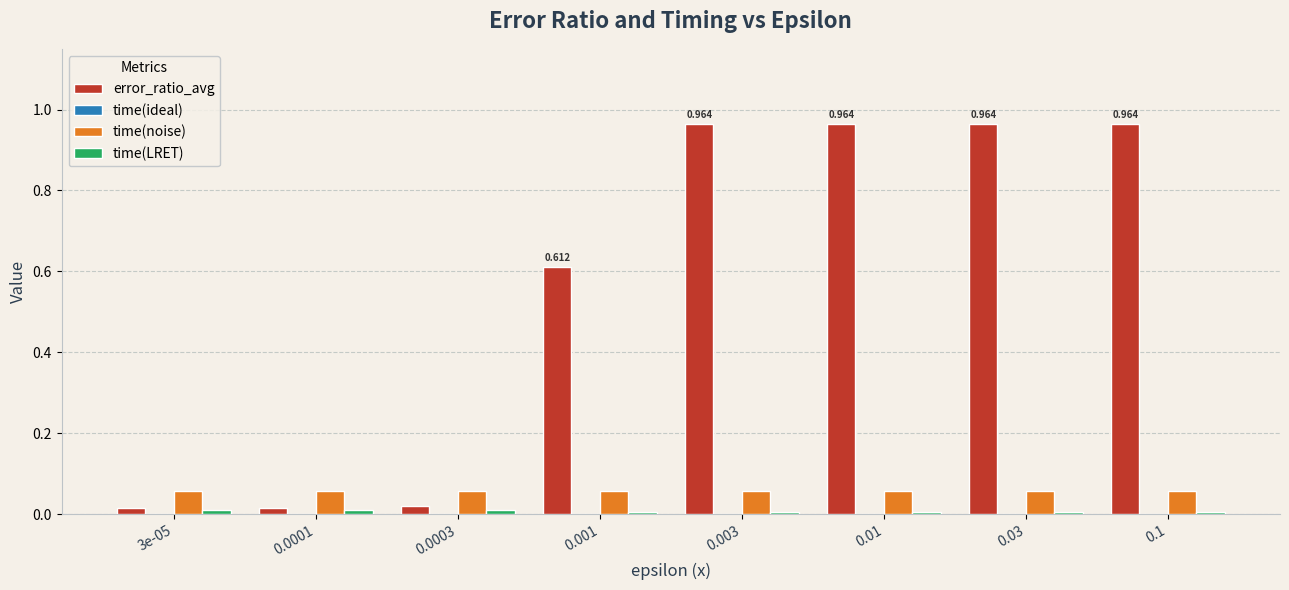

Which series changed the most between 3e-05 and 0.01?

error_ratio_avg